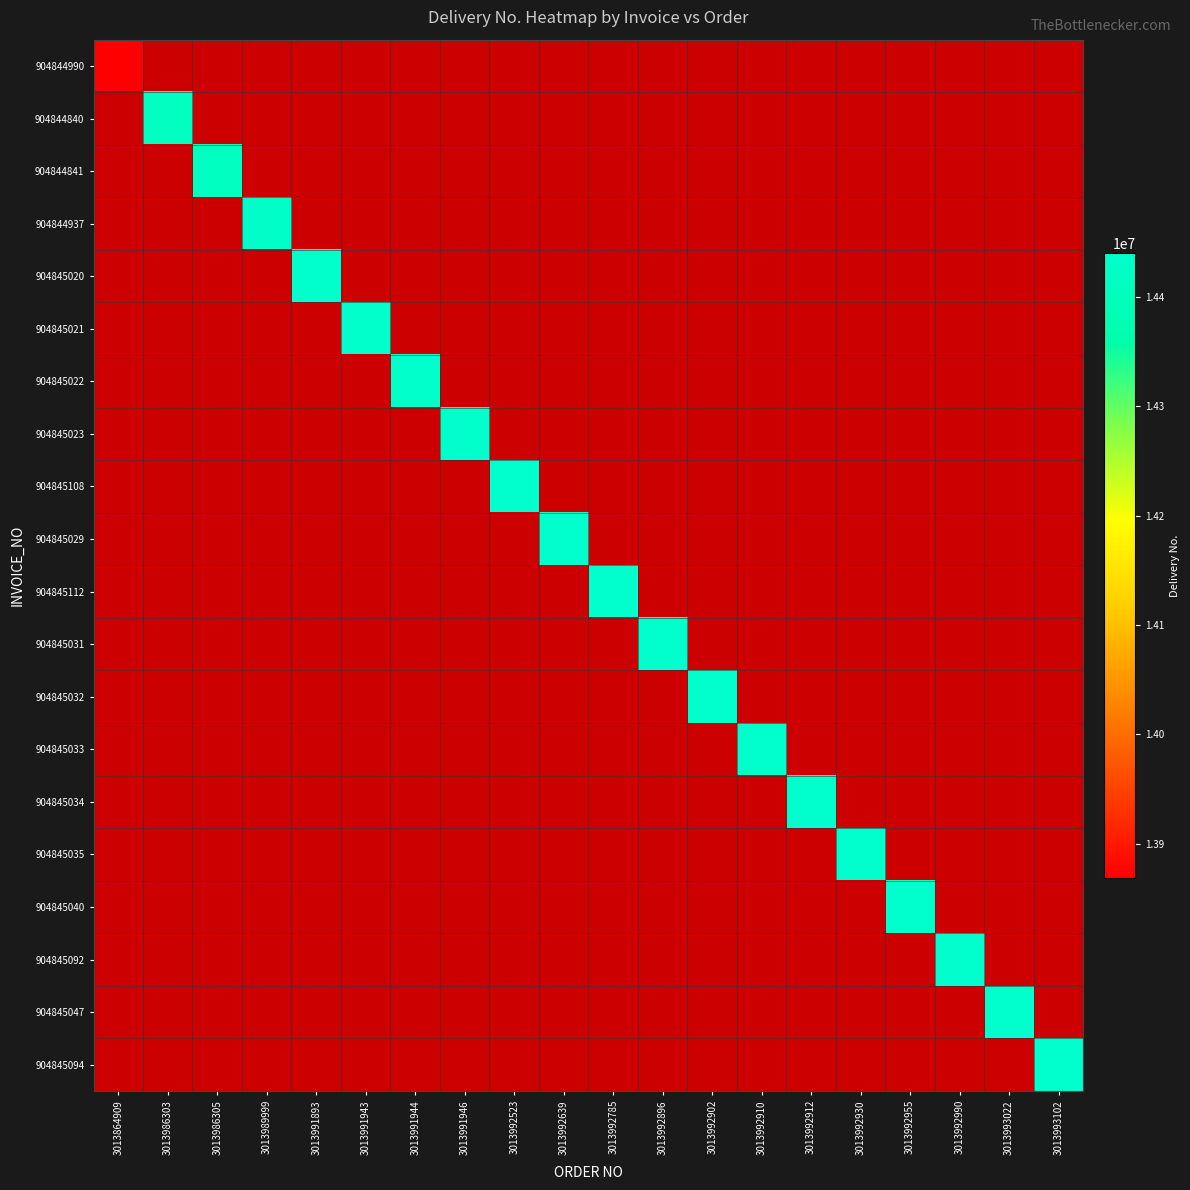

Which category has the highest value across all series?

3013993102